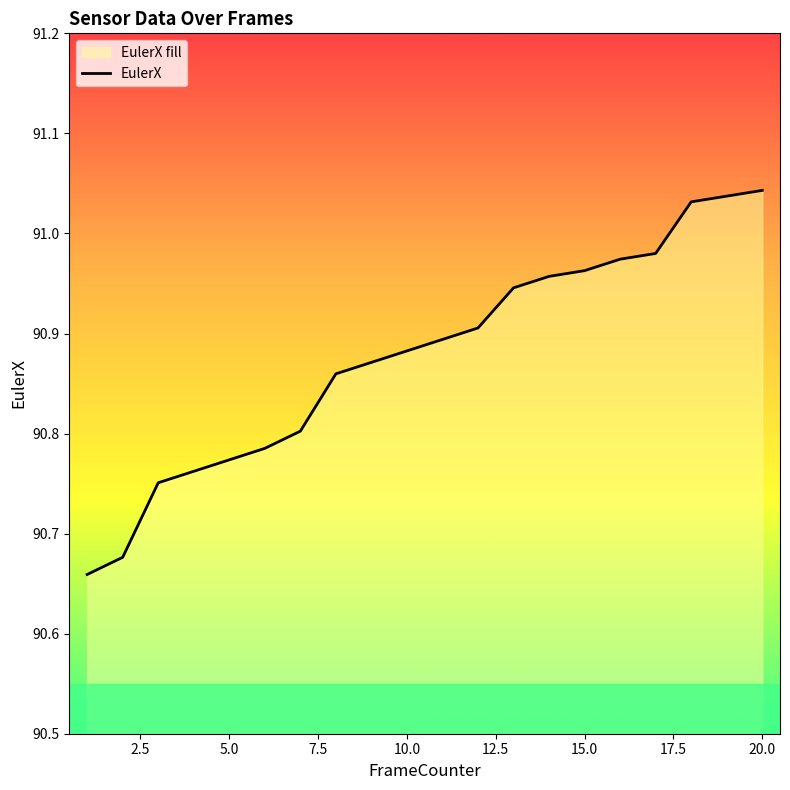

The value at 20.0 is 43.8. True or false?

False